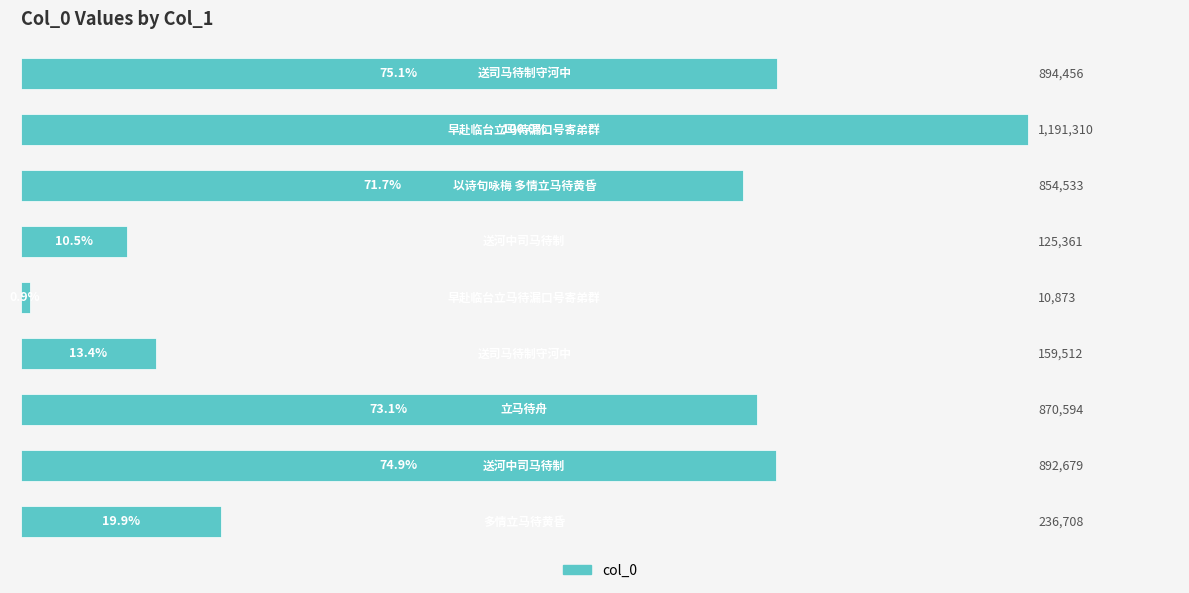

Reading bottom to top, what are all the values shown in this chart?

236708	892679	870594	159512	10873	125361	854533	1191310	894456